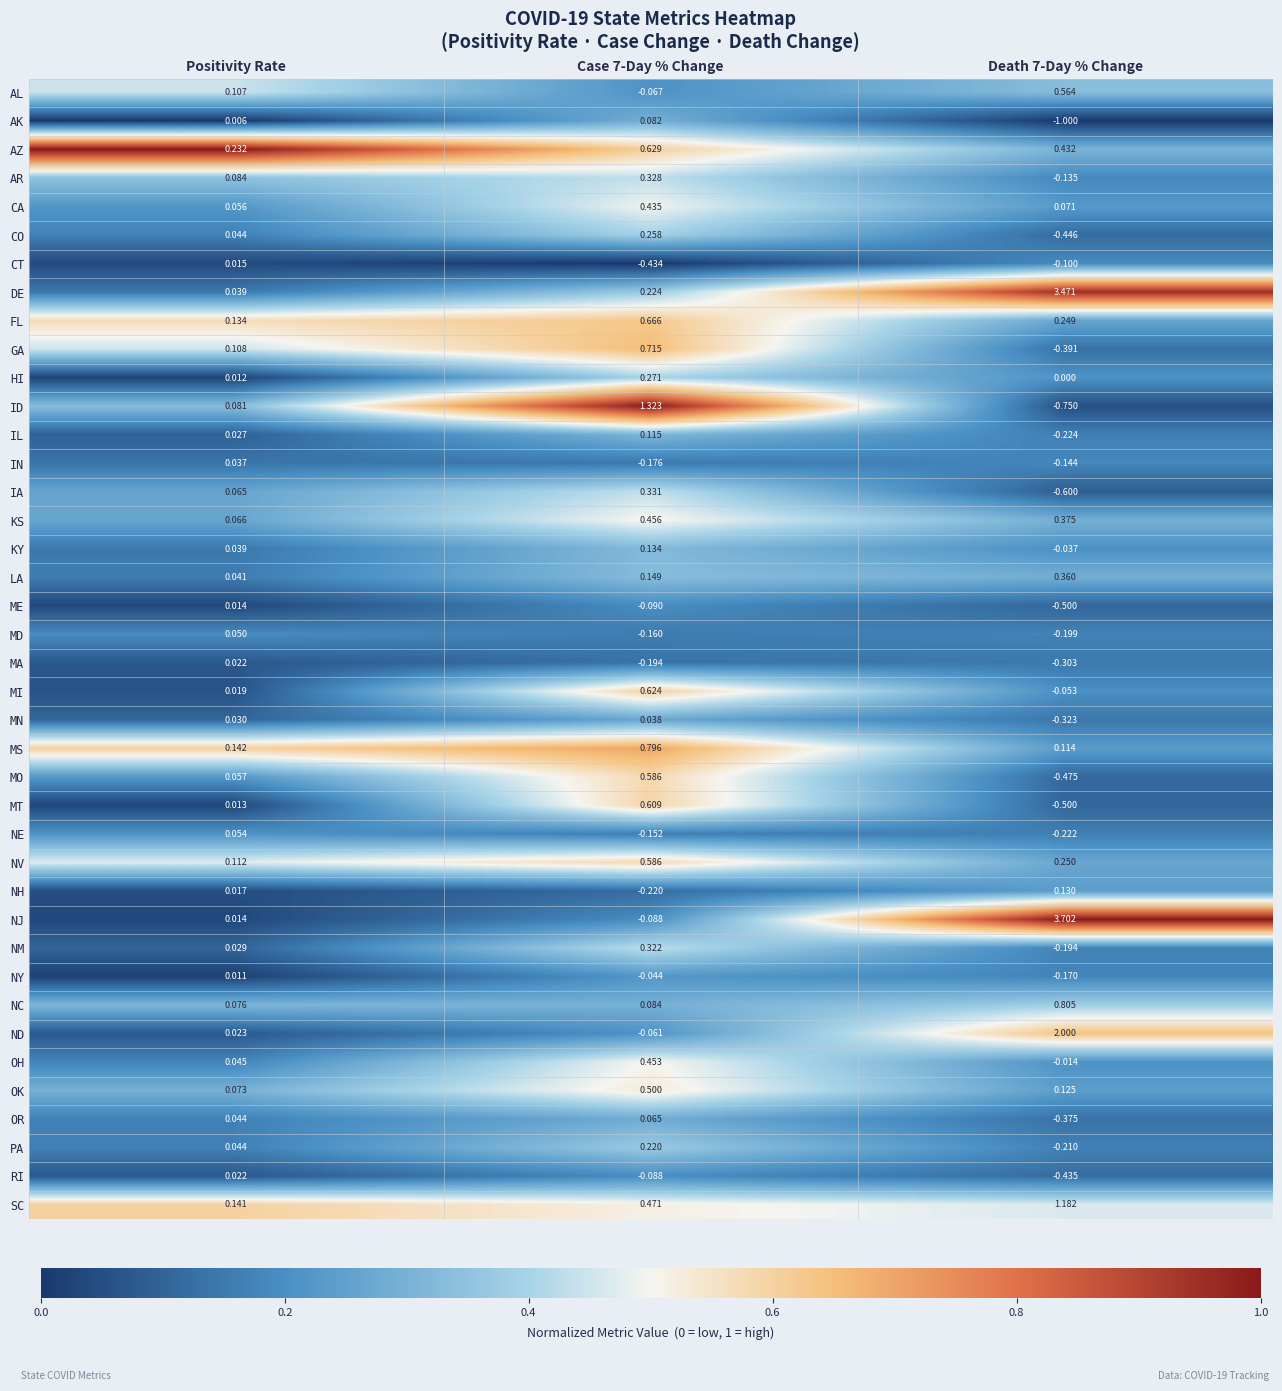

Which series has the largest total across all categories?

DE